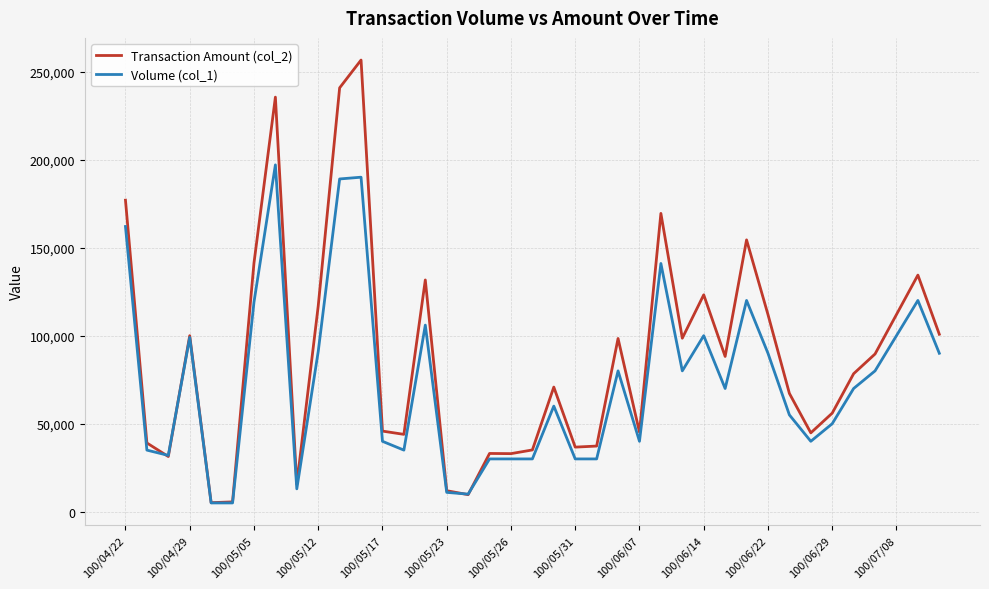

Which series has the largest total across all categories?

Transaction Amount (col_2)